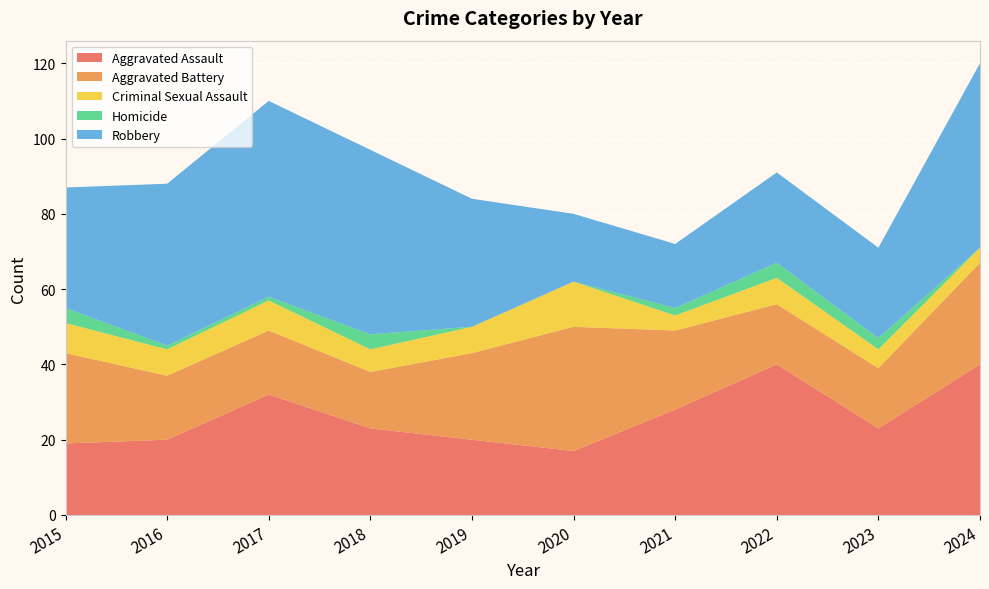

Reading left to right, extract all data points from this chart.

Aggravated Assault: 19	20	32	23	20	17	28	40	23	40
Aggravated Battery: 24	17	17	15	23	33	21	16	16	27
Criminal Sexual Assault: 8	7	8	6	7	12	4	7	5	4
Homicide: 4	1	1	4	0	0	2	4	3	0
Robbery: 32	43	52	49	34	18	17	24	24	49